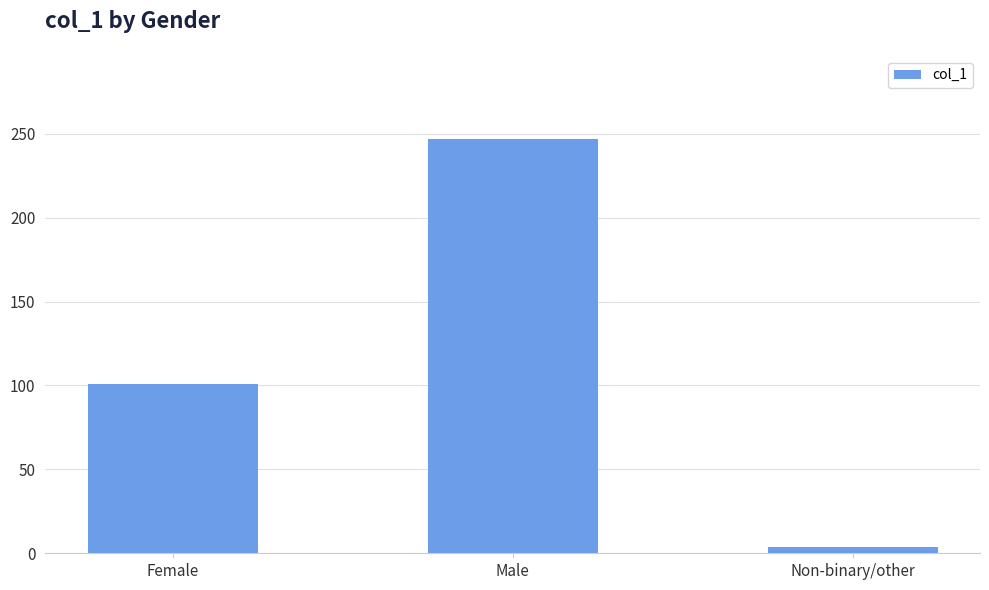

Rank the categories by value from lowest to highest.

Non-binary/other, Female, Male